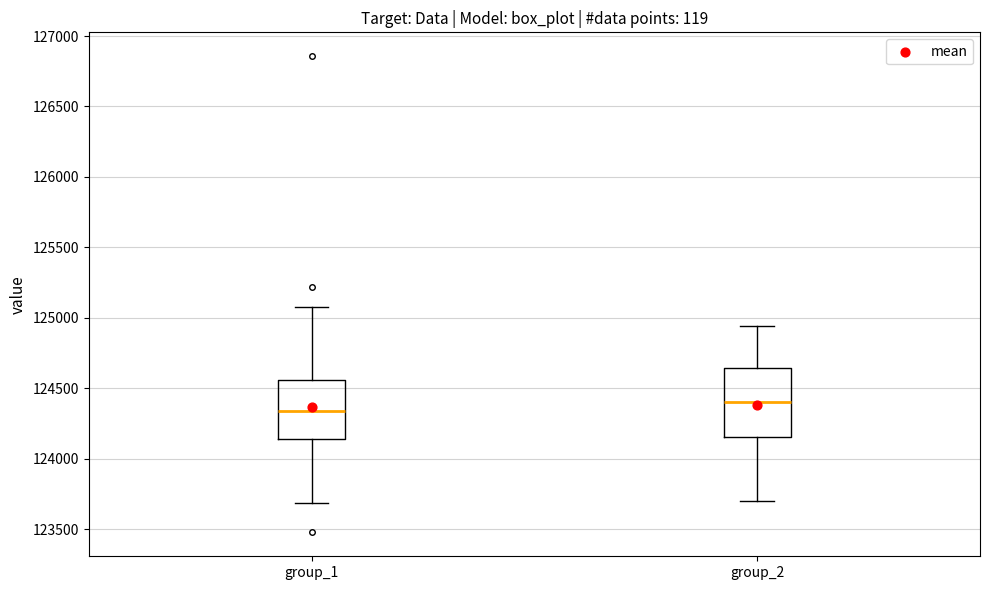

Where is the upper edge of the box for group_1 on the y-axis? The values are not printed on the chart, so give them approximately, as read against the axis.

124550